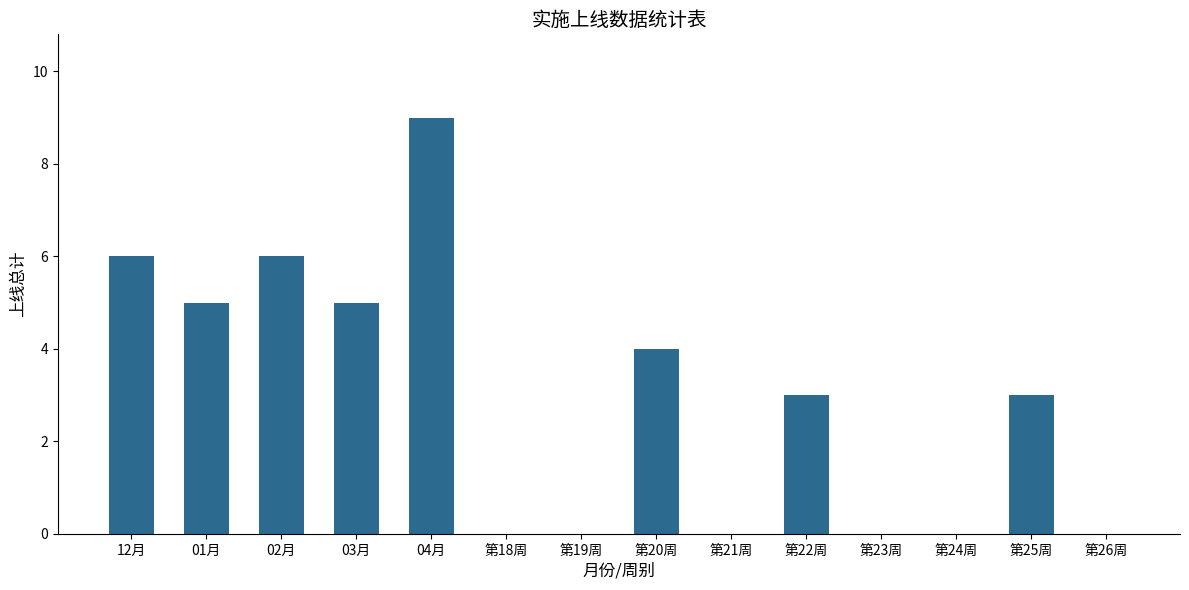

What is the average value?

3